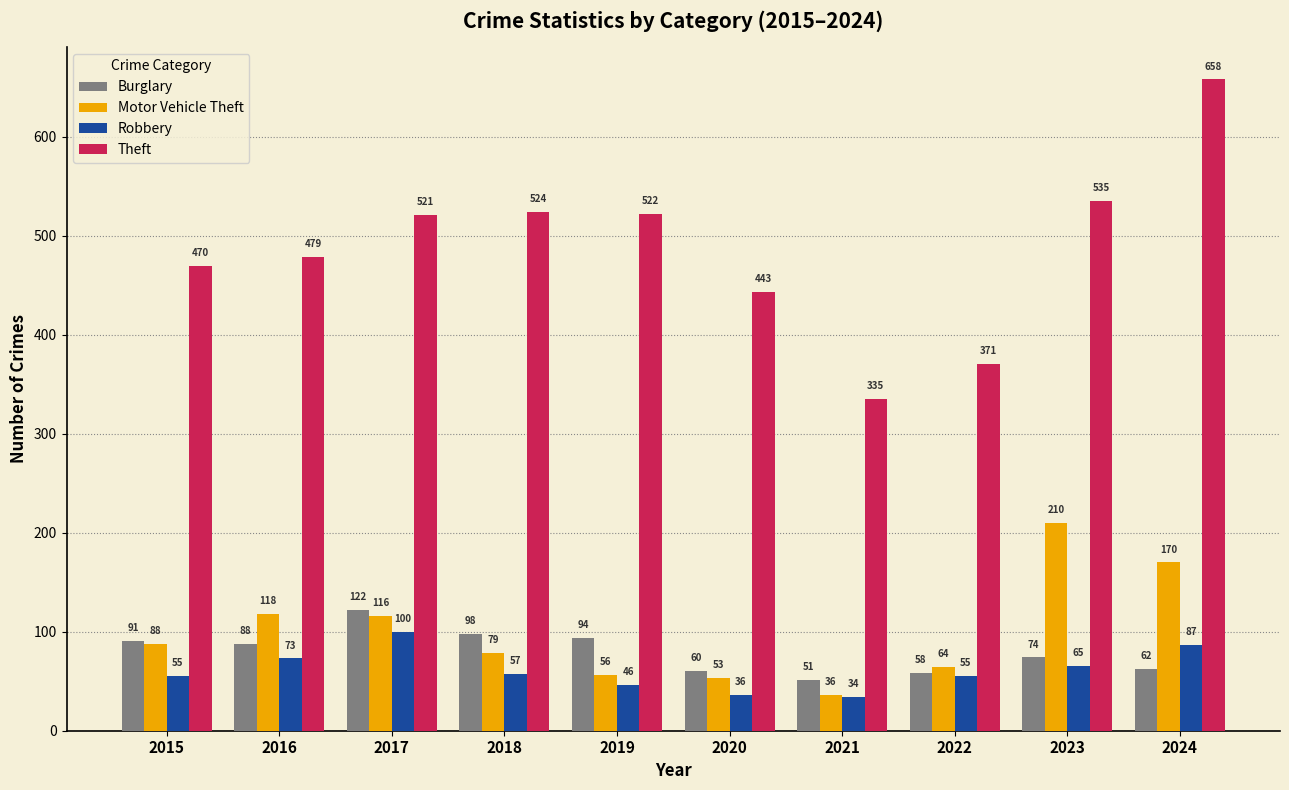

What is the total value across all series at 2024?

977